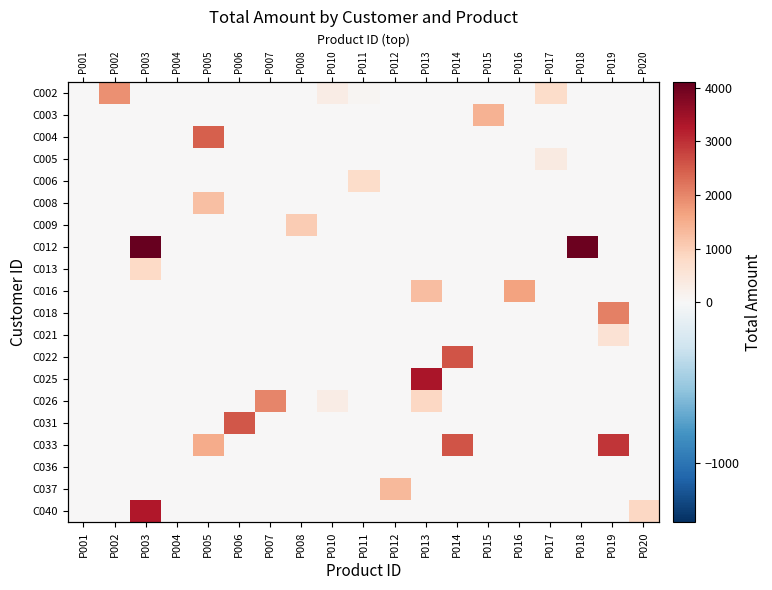

Between P002 and P006, which is larger?

P002